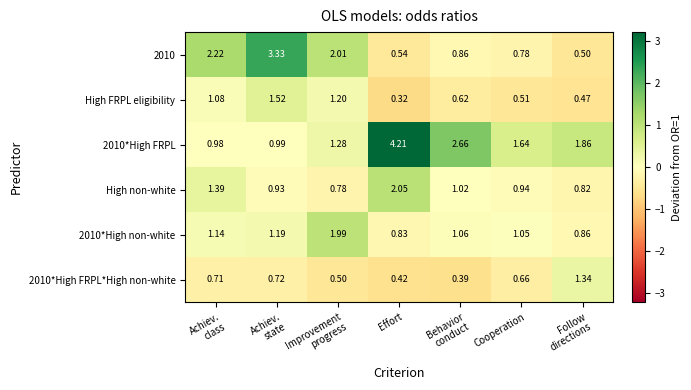

Where is High FRPL eligibility nearest to the value 0?

Effort